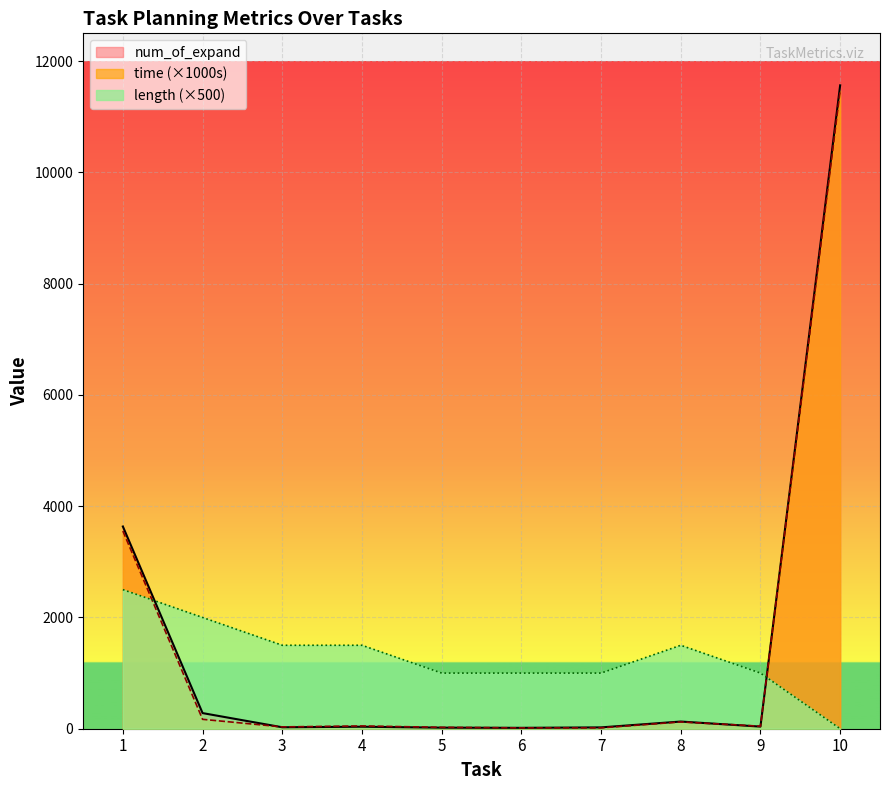

What is the difference between the highest and lowest values at 3?

1474.0